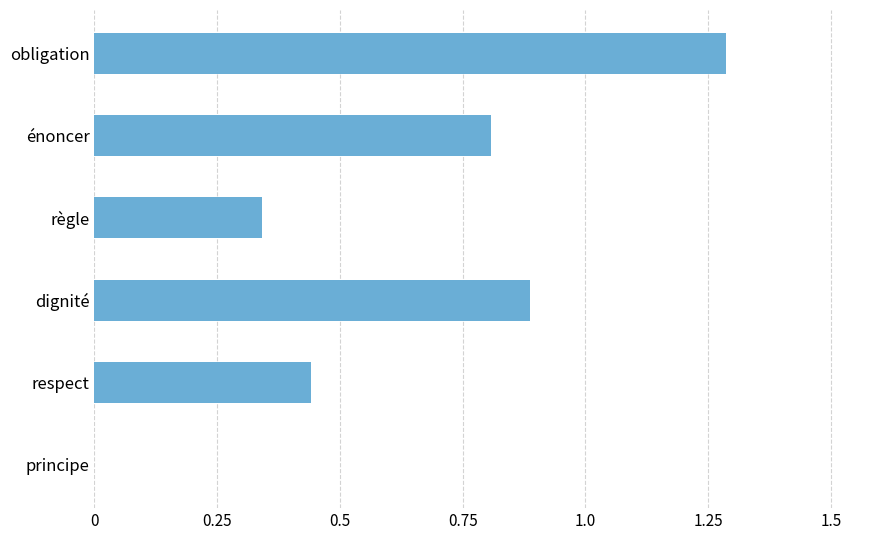

Are the bars horizontal?

Yes